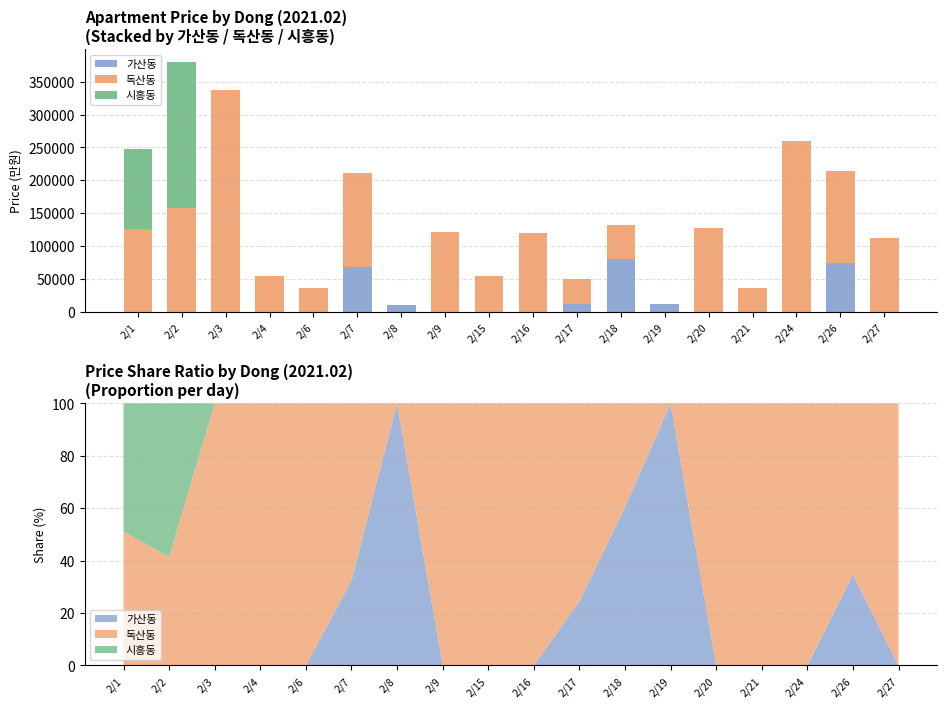

At how many categories does at least one series exceed 278977?

1